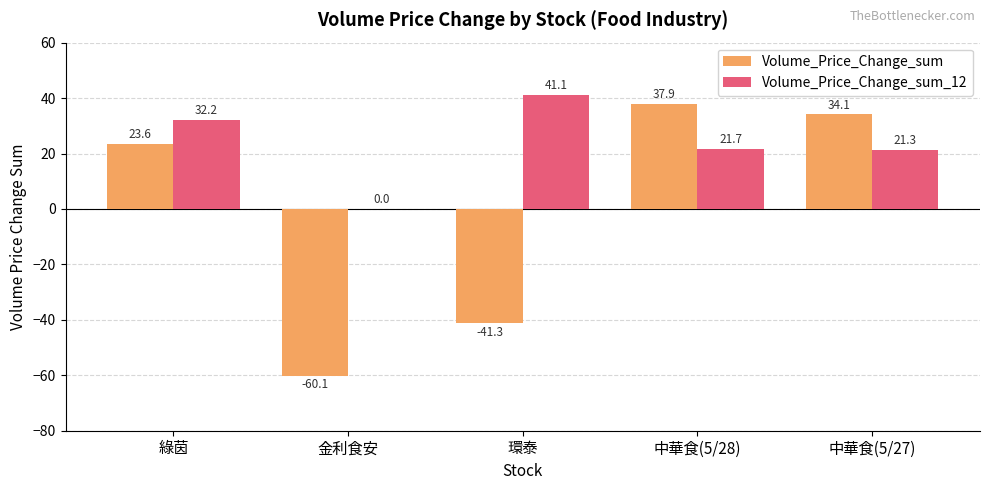

Is the value of Volume_Price_Change_sum at 中華食(5/28) greater than the value of Volume_Price_Change_sum_12 at 金利食安?

Yes